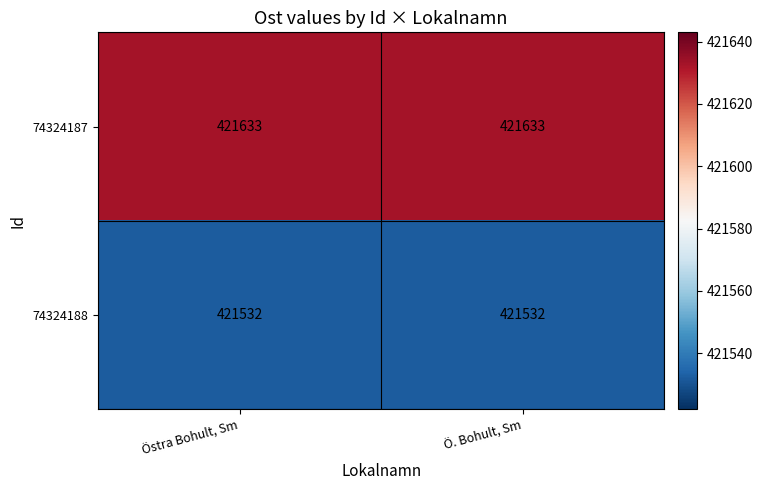

What is the greatest value displayed?

421633